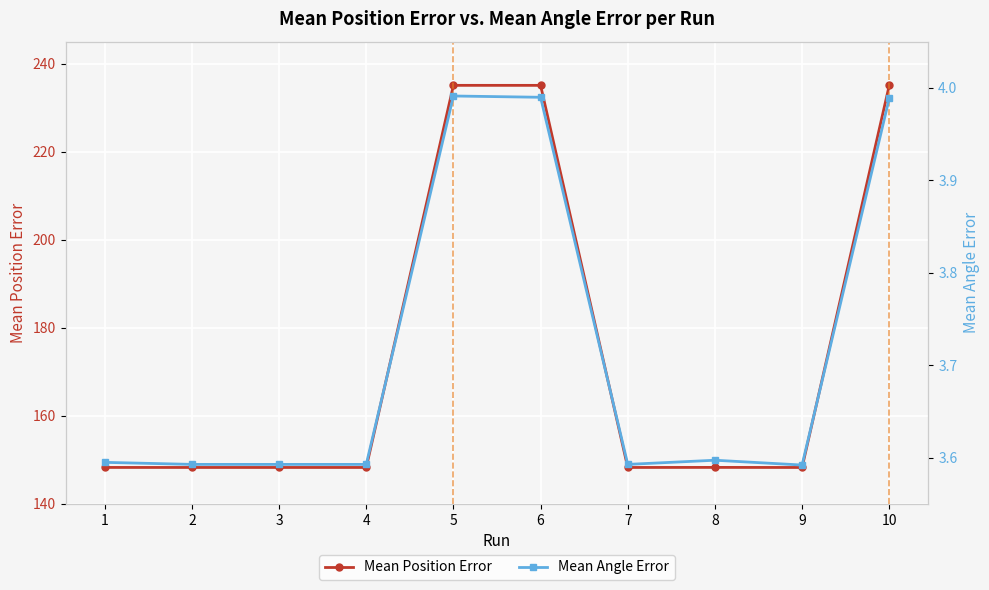

List the series in order of their peak value, highest first.

Mean Position Error, Mean Angle Error